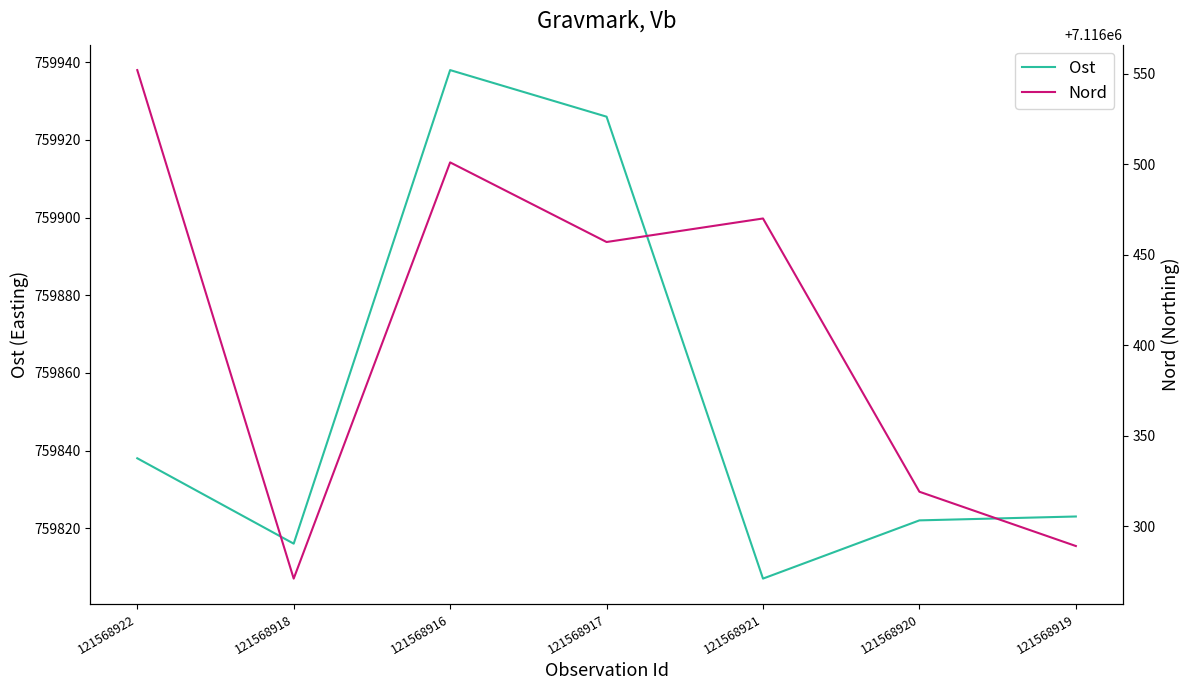

Where is the first local minimum for Nord?

121568918